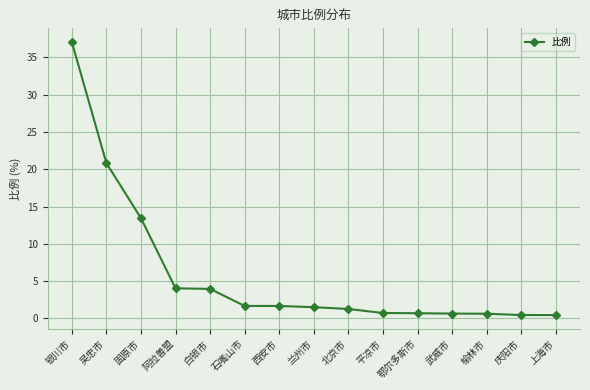

How many lines are shown in the chart?

1